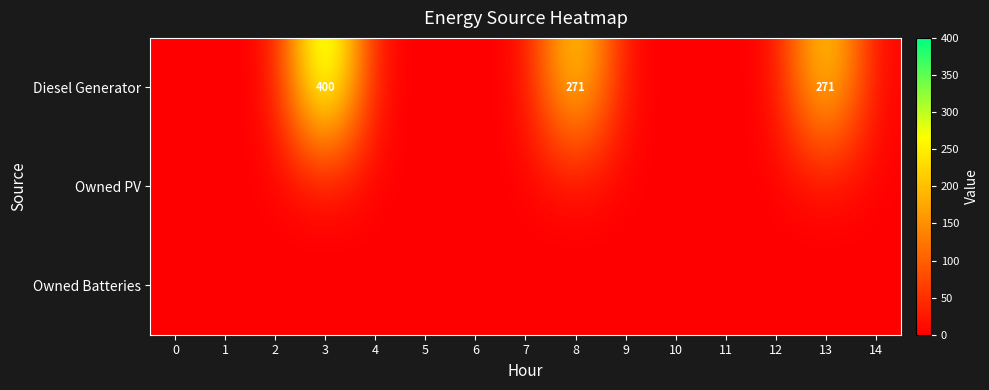

At which category is the sum across all series the highest?

3